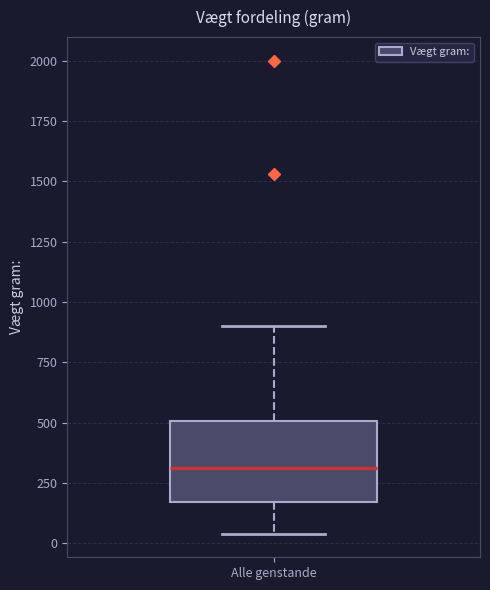

Read this box plot against the y-axis: the position of the median line, the range covered by the box, and the ends of both whiskers. The values are not printed on the chart, so give them approximately, as read against the axis.

median 300, box 150 to 500, whiskers 50 to 900